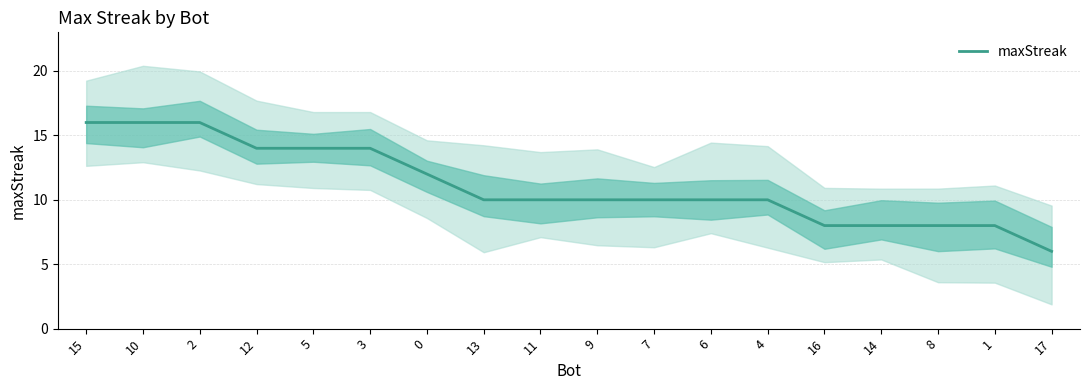

True or false: there are more than 0 points higher than both neighbors.

False